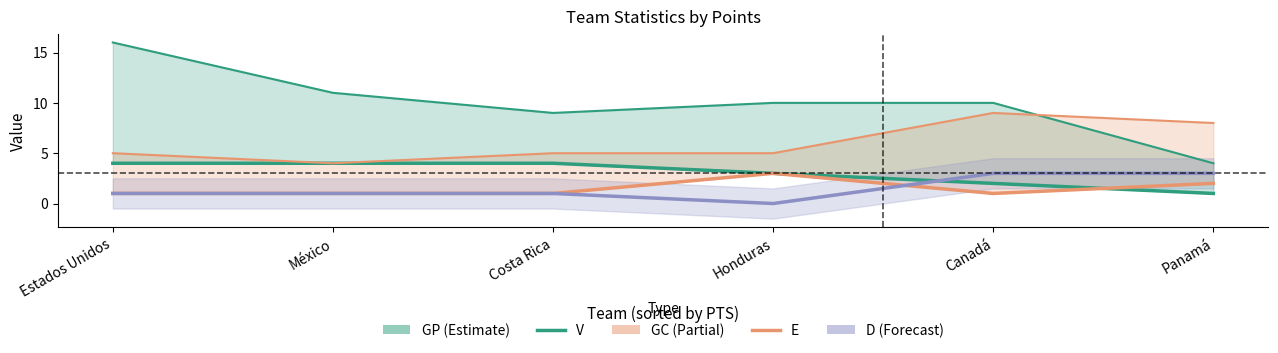

Rank the series at Canadá from highest to lowest value.

GP_line, GC_line, D_line, V, E